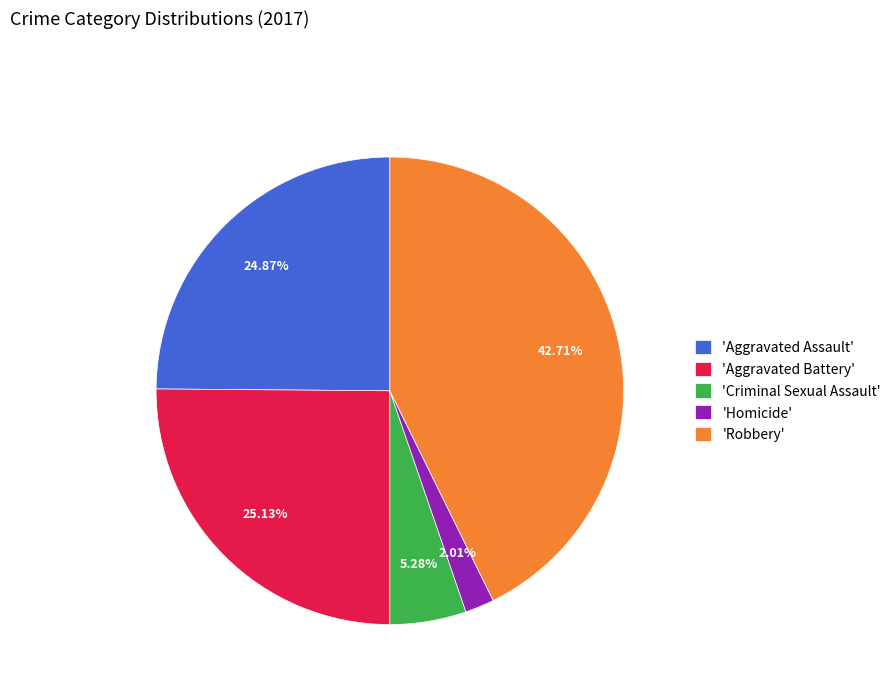

What is the largest slice in the pie chart?

'Robbery'